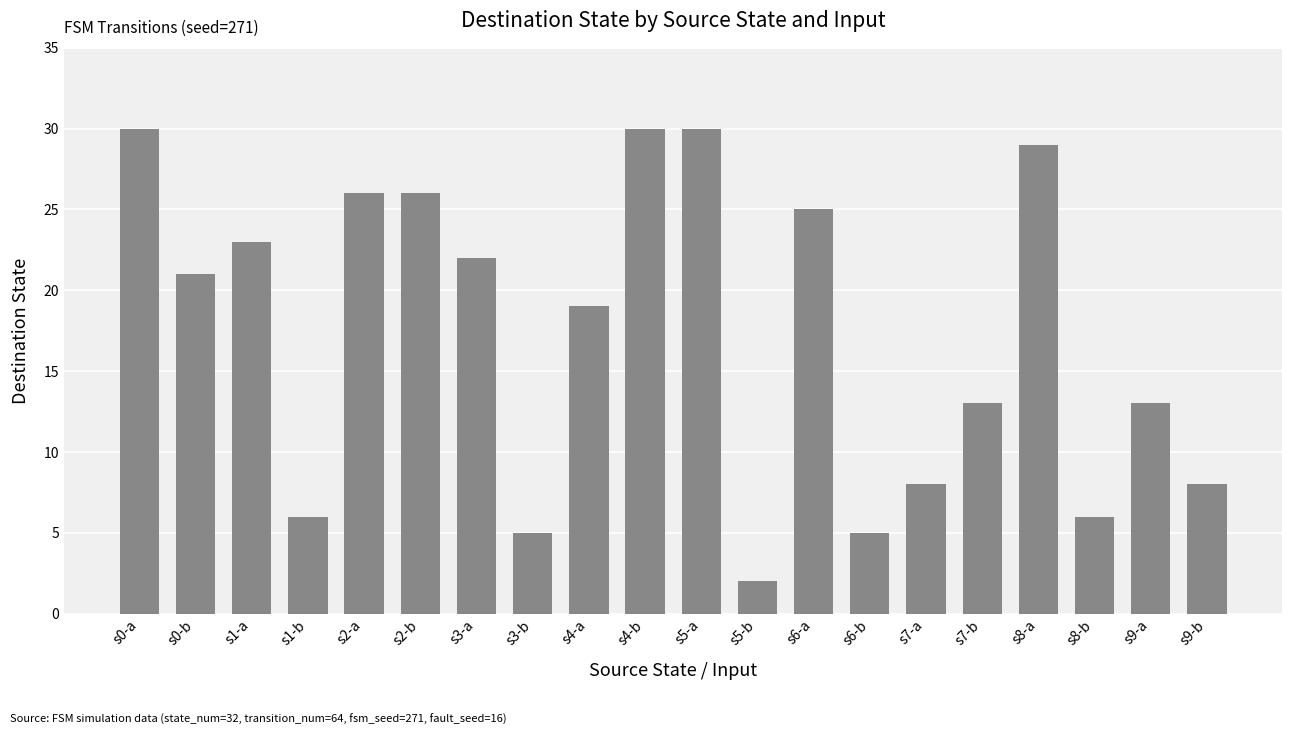

What is the maximum value shown in the chart?

30